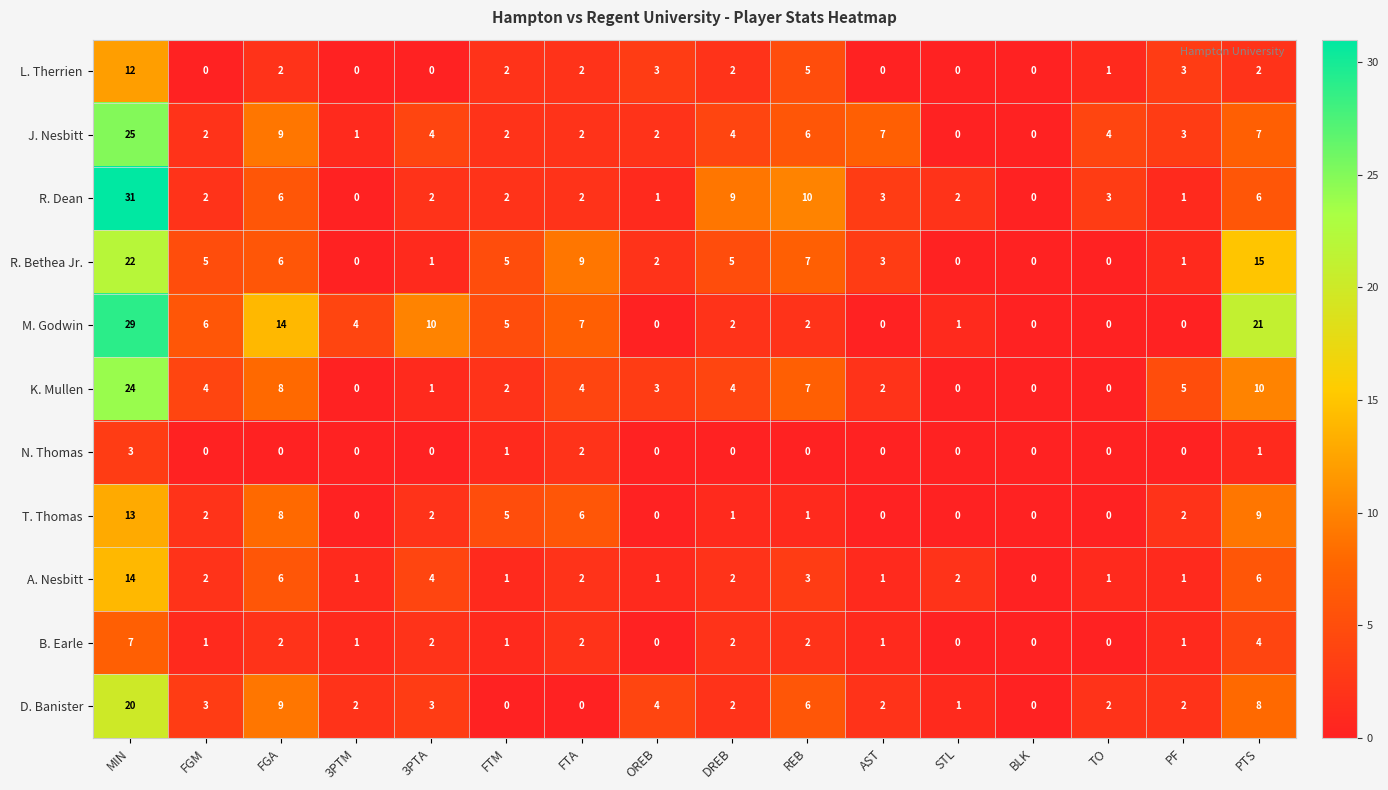

What is the highest value of the R. Bethea Jr. series?

22